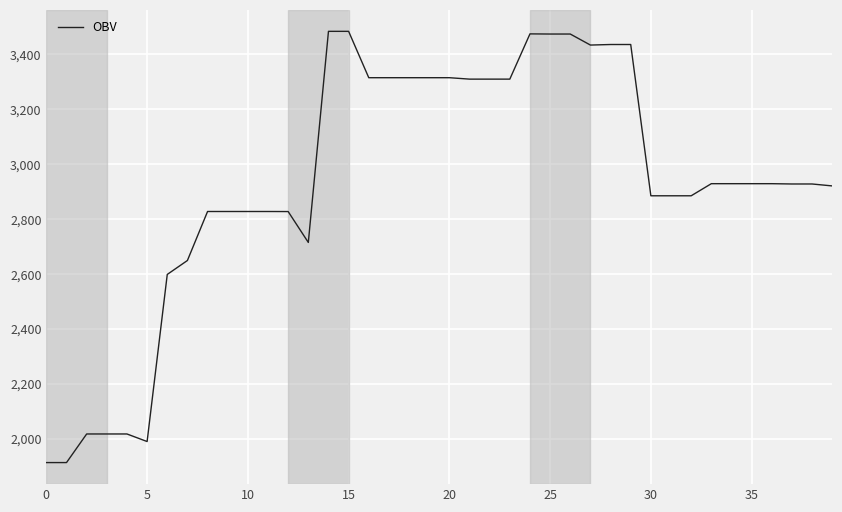

Reading left to right, extract all data points from this chart.

1913350.5	1913360.5	2017490.6	2017500.6	2017500.6	1989963.6	2598356.9	2649112.6	2827506.6	2827506.6	2827506.6	2827506.6	2827306.6	2714846.9	3483452.3	3483442.3	3314634.2	3314645.2	3314645.2	3314645.2	3314645.2	3309460.9	3309460.9	3309460.9	3474201.5	3473654.1	3473654.1	3433497.5	3435508.5	3435519.5	2884710.7	2884710.7	2884710.7	2928777.9	2928777.9	2928777.9	2928777.9	2927677.9	2927688.9	2920641.7